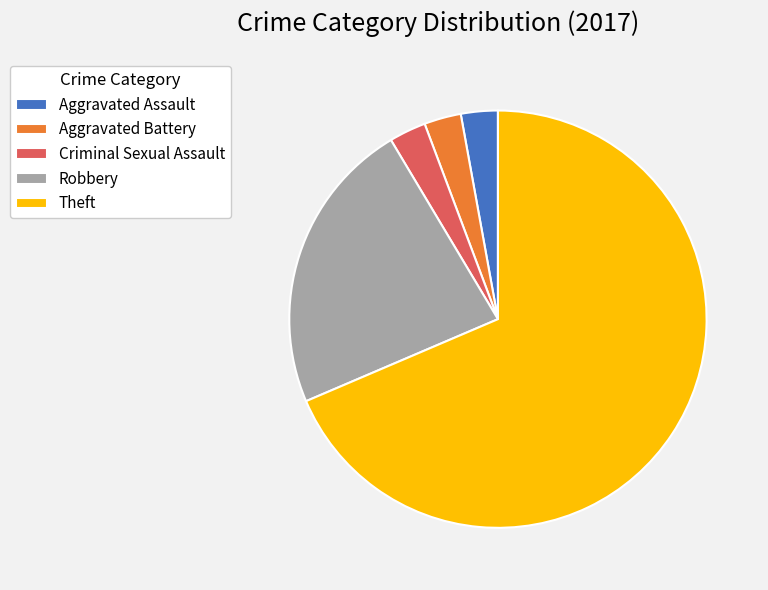

The Aggravated Battery slice represents 11% of the pie. True or false?

False